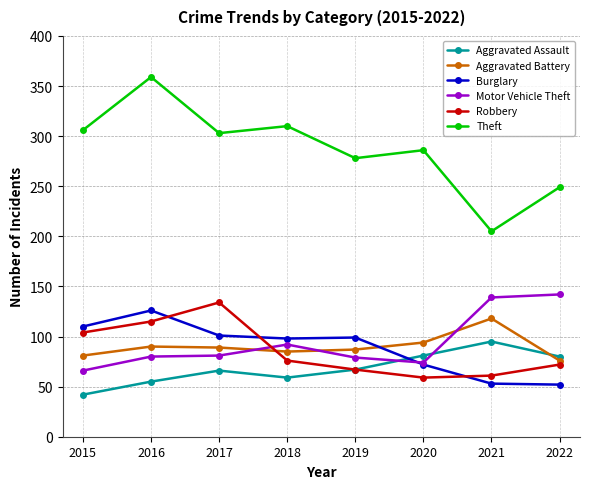

How many data points in Aggravated Assault are less than 67?

4